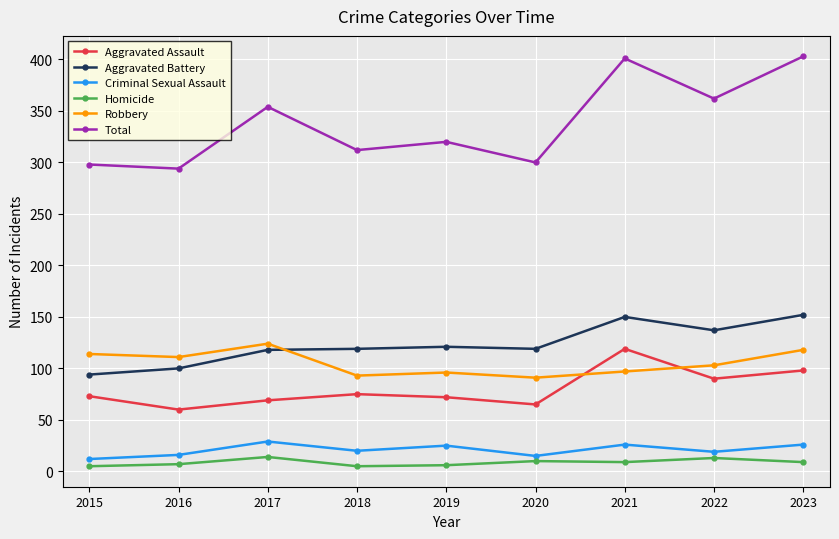

At 2021, list the series in order from largest to smallest.

Total, Aggravated Battery, Aggravated Assault, Robbery, Criminal Sexual Assault, Homicide